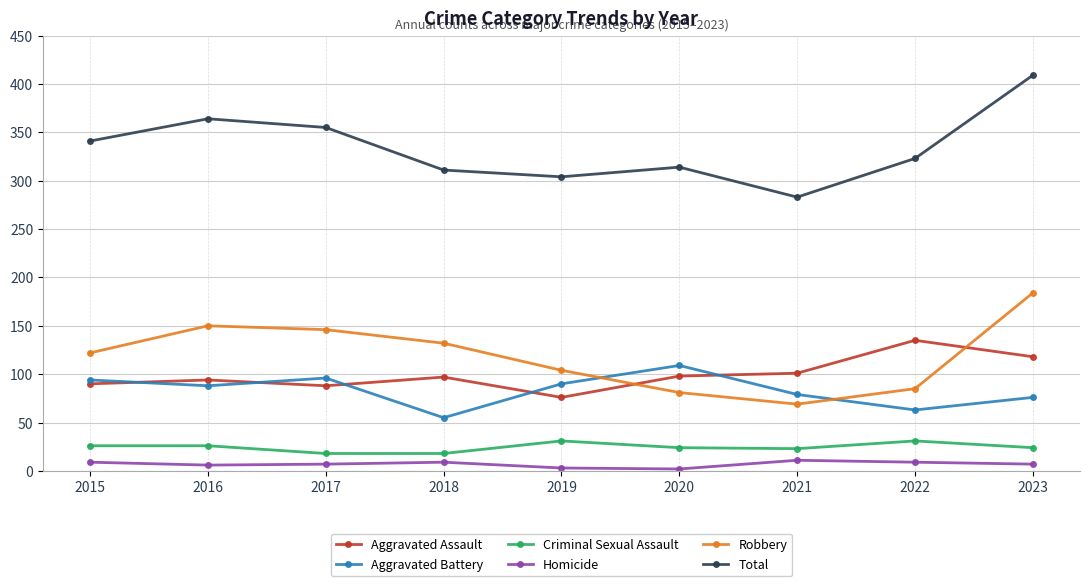

Is the value of Criminal Sexual Assault at 2016 greater than the value of Homicide at 2023?

Yes